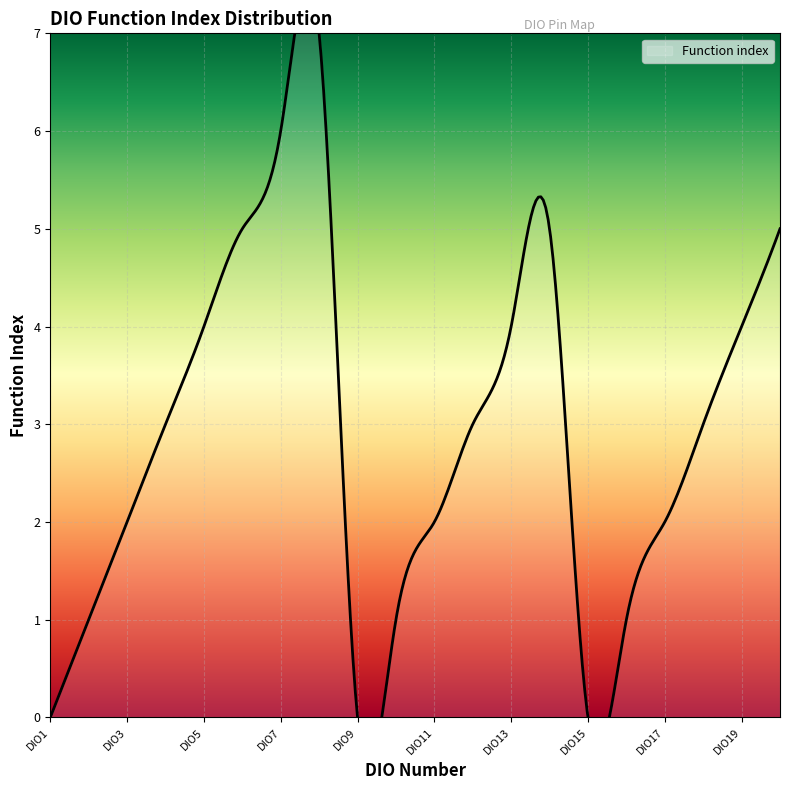

Where is the first local maximum?

DIO8